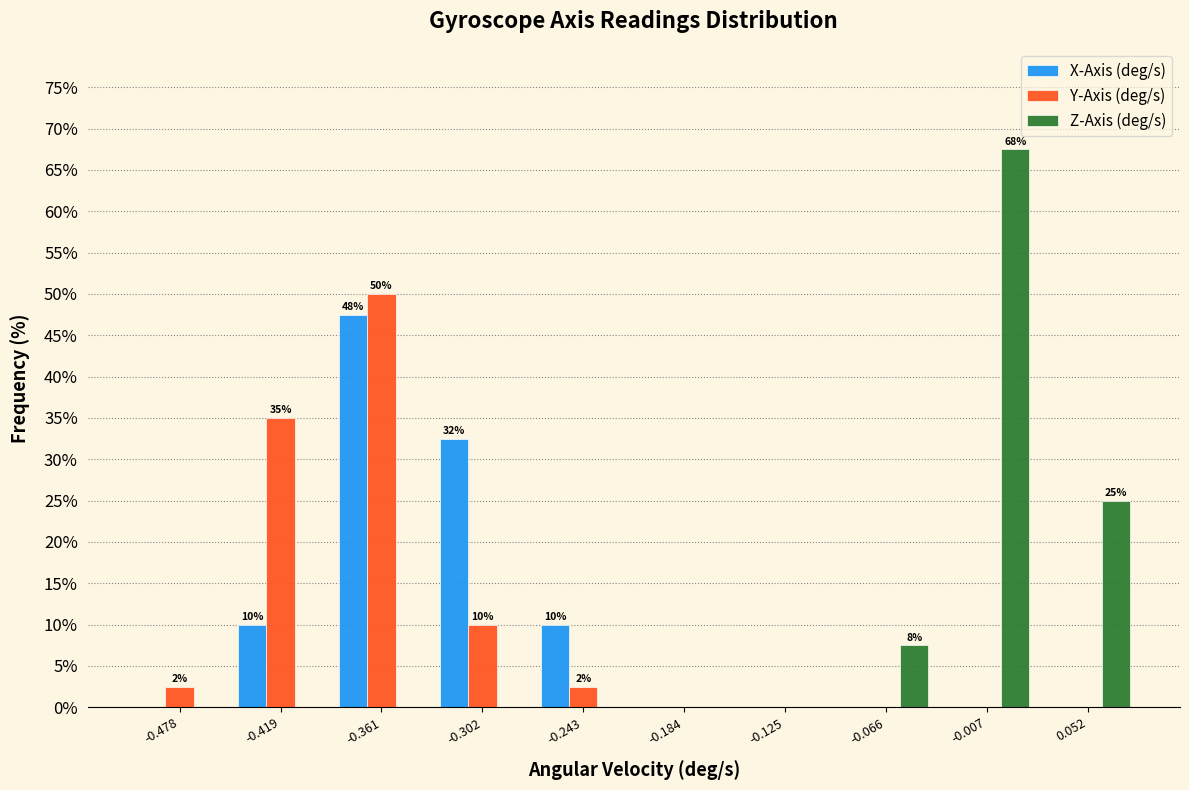

In the Z-Axis (deg/s) series, which range on the x-axis has the tallest bar?

-0.04 to 0.02